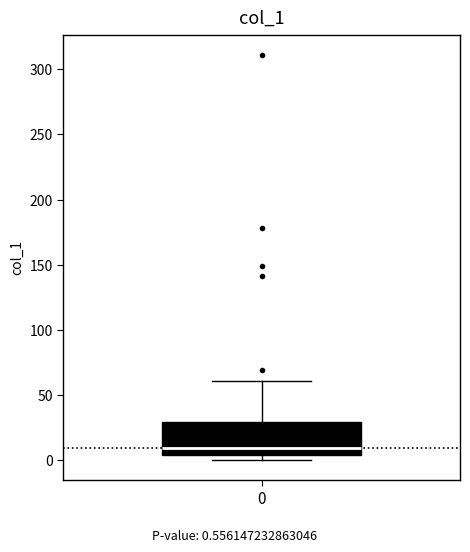

Read this box plot against the y-axis: the position of the median line, the range covered by the box, and the ends of both whiskers. The values are not printed on the chart, so give them approximately, as read against the axis.

median 10, box 5 to 30, whiskers 0 to 60